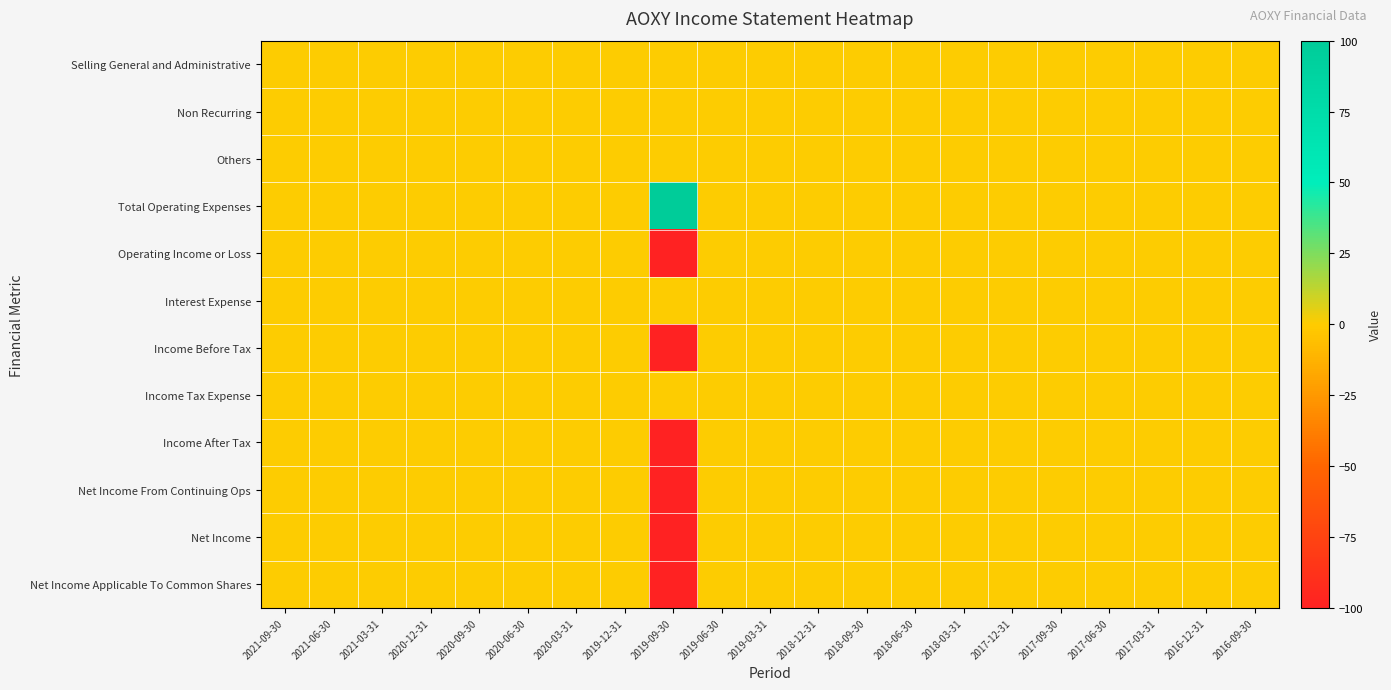

Which series has the widest spread of values?

Total Operating Expenses